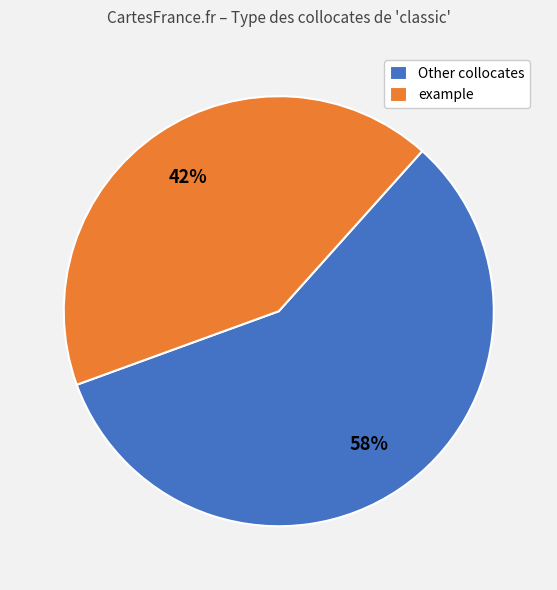

Which category has the biggest portion of the pie?

Other collocates